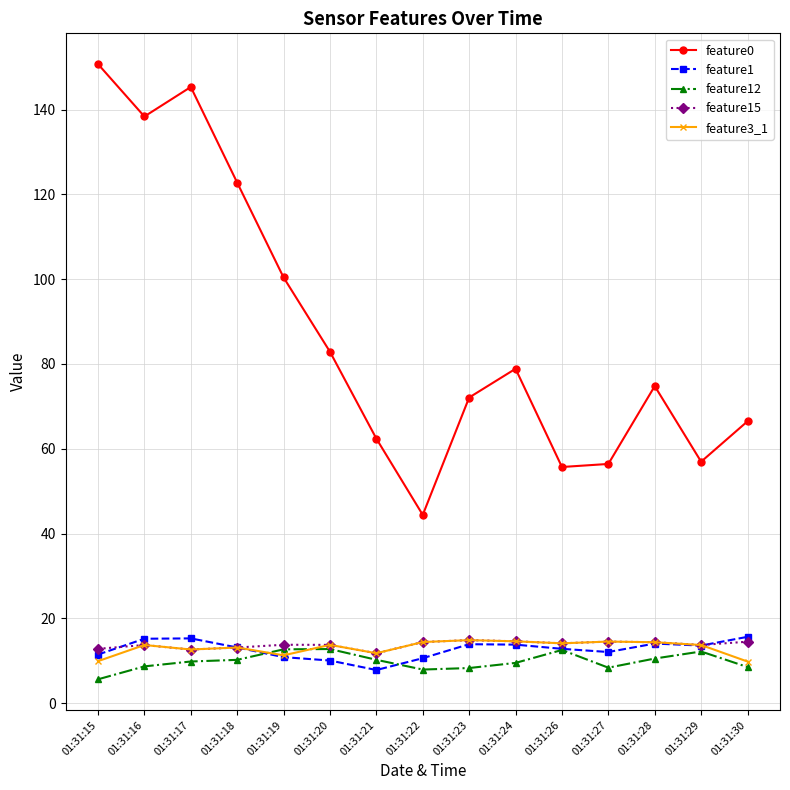

What is the greatest value displayed?

150.7